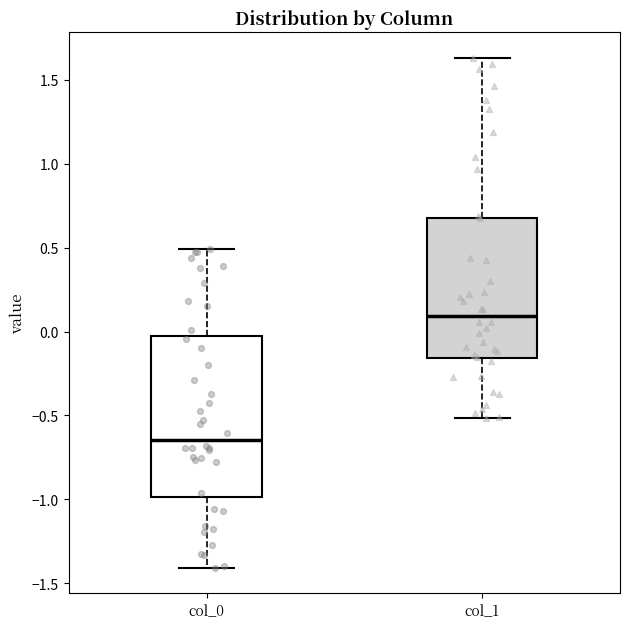

Which box's median line is the lowest?

col_0